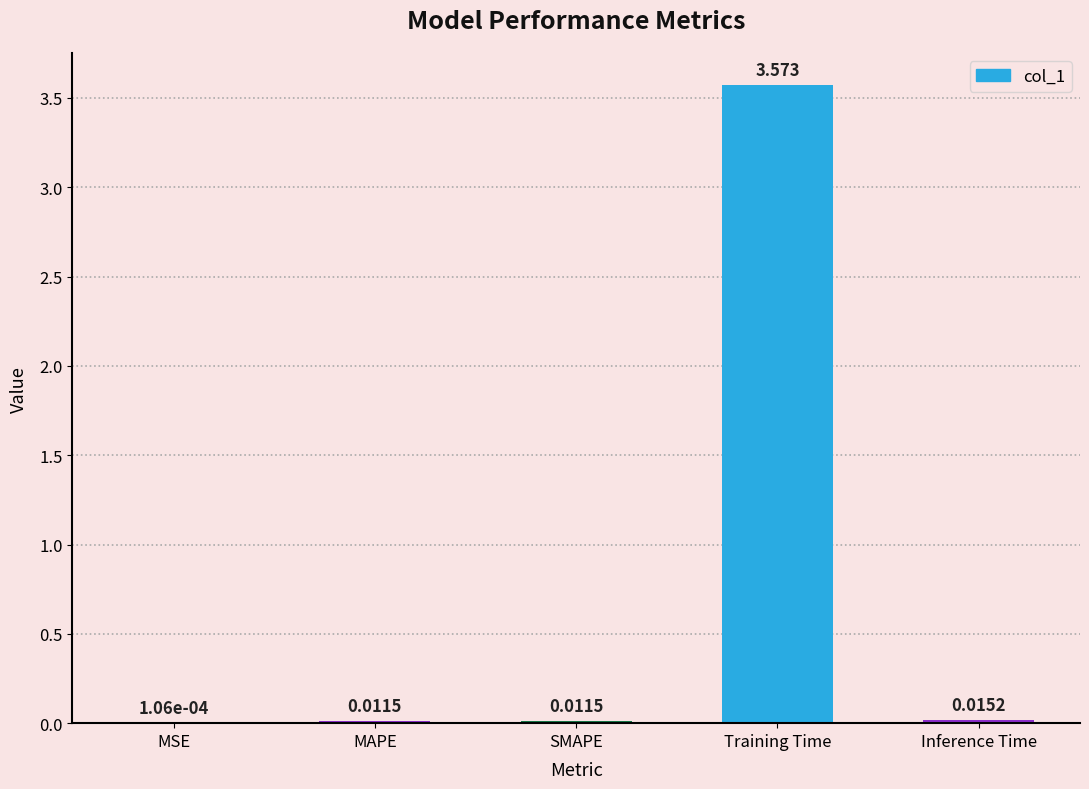

At which category does the chart reach its peak across all series?

Training Time